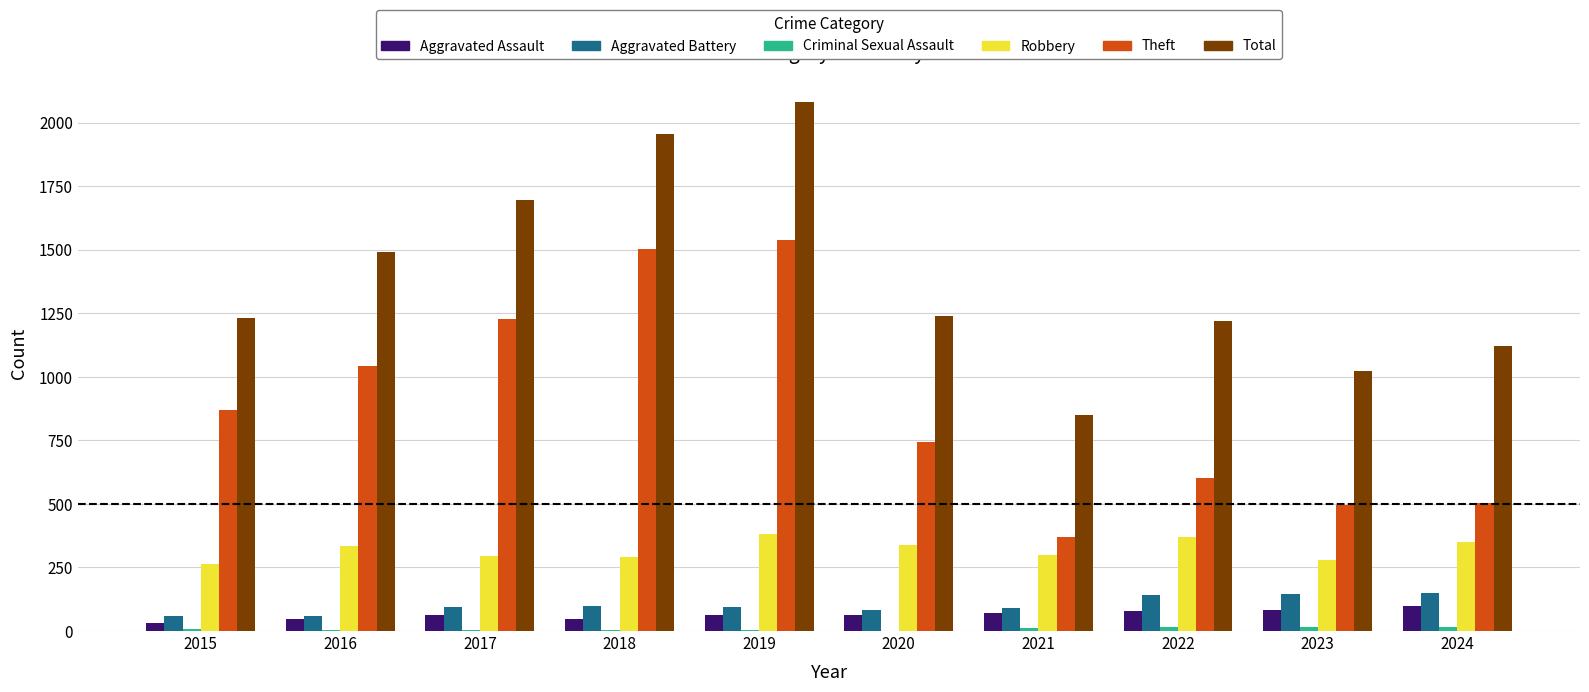

The value of Theft at 2016 is 411. True or false?

False